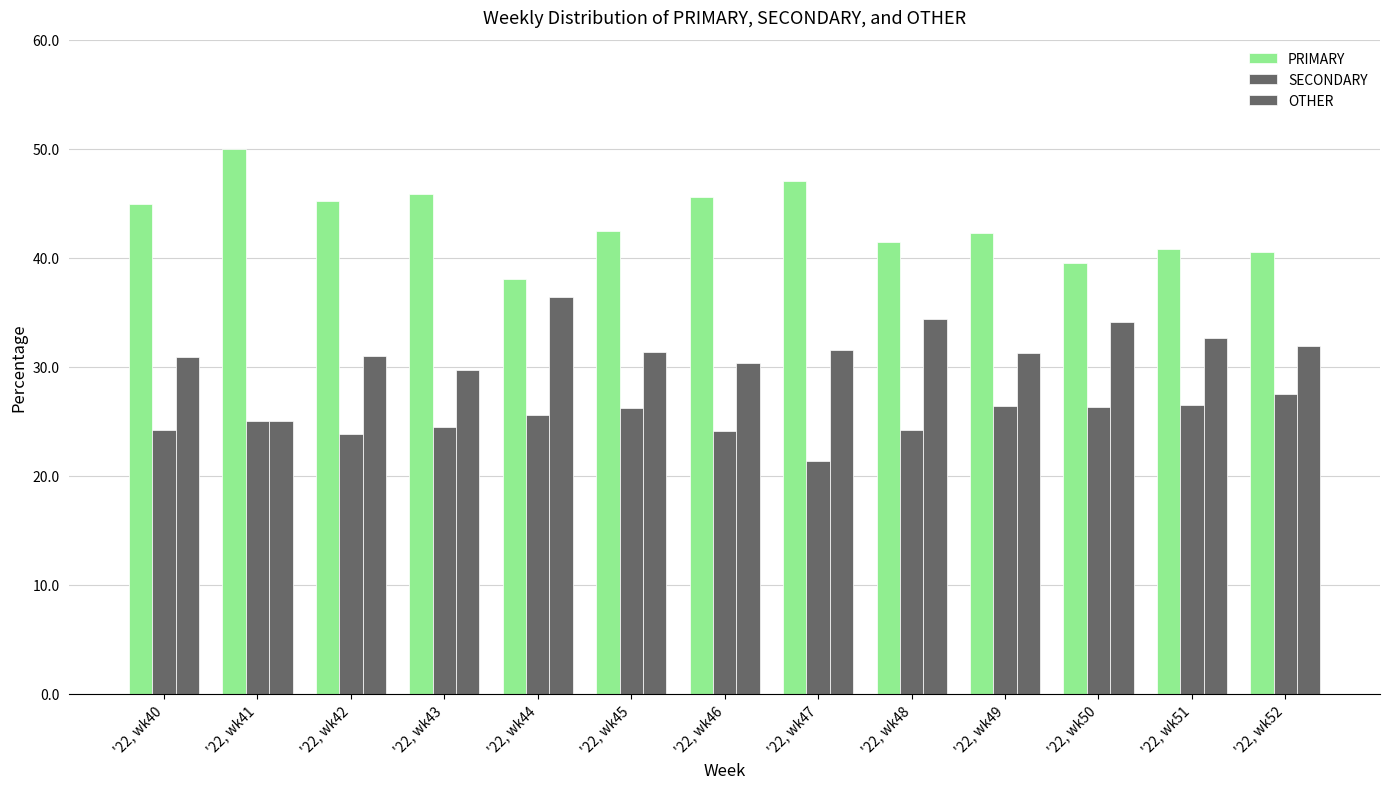

Are the bars grouped side by side (vs. stacked)?

Yes